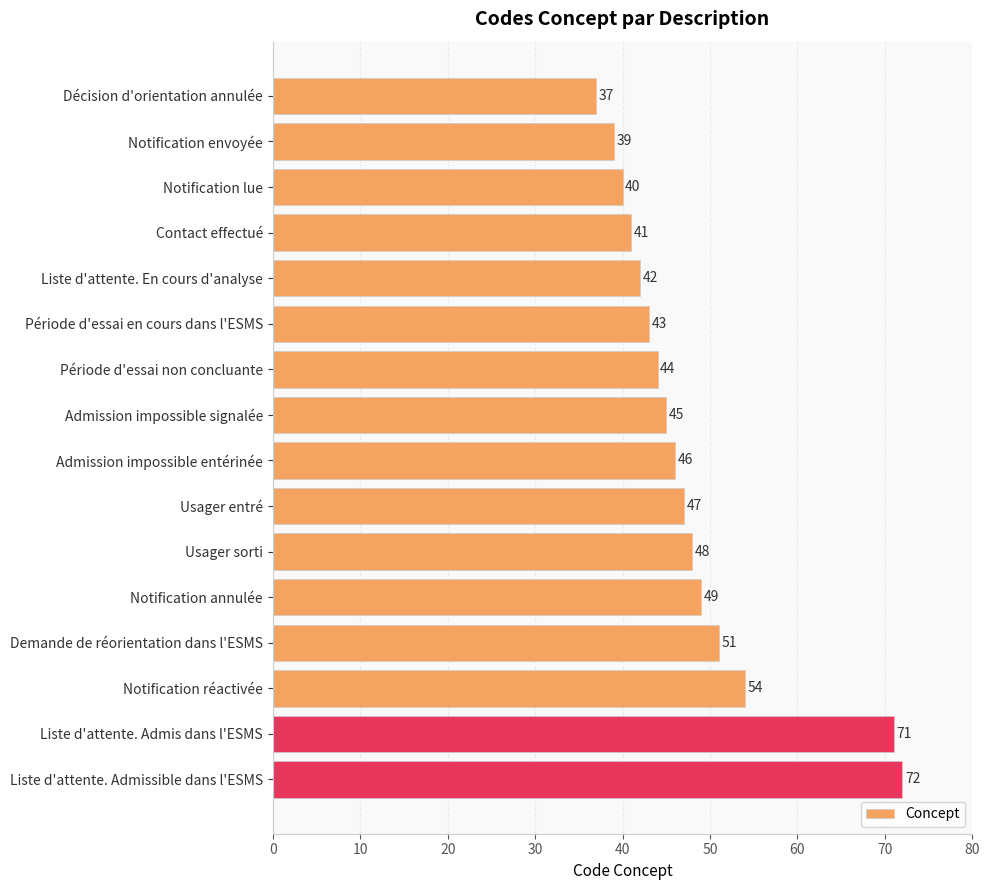

How many distinct data groups are displayed?

1